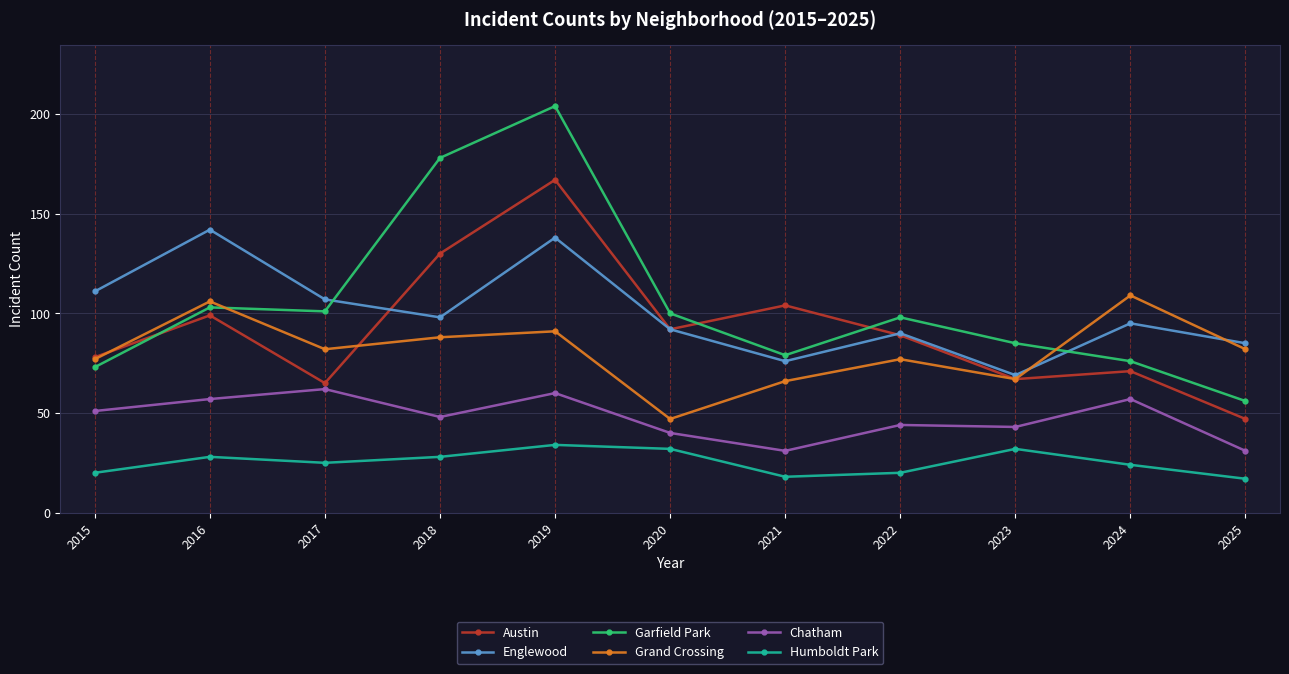

The Englewood series shows 98 at 2018. True or false?

True